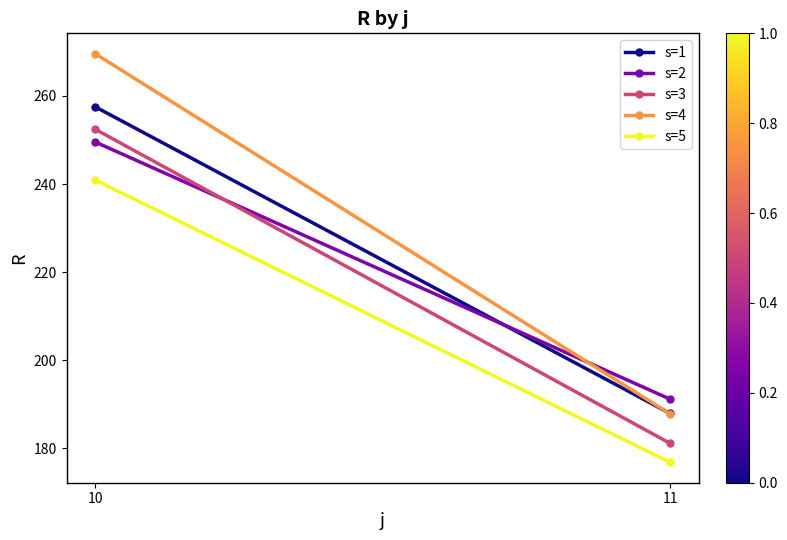

What is the value of the s=1 point at the 1st from the left?

257.5